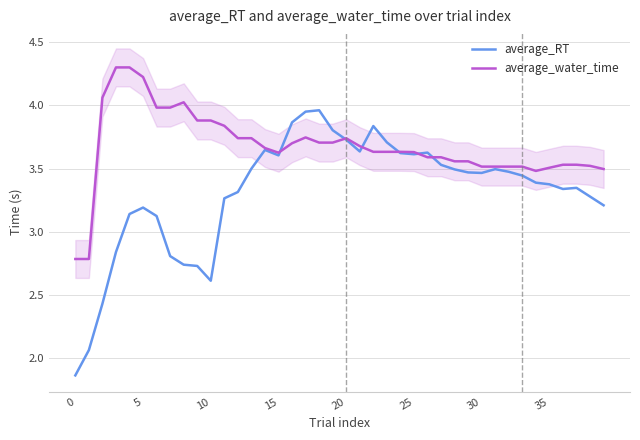

What is the label of the 17th point from the right?

23